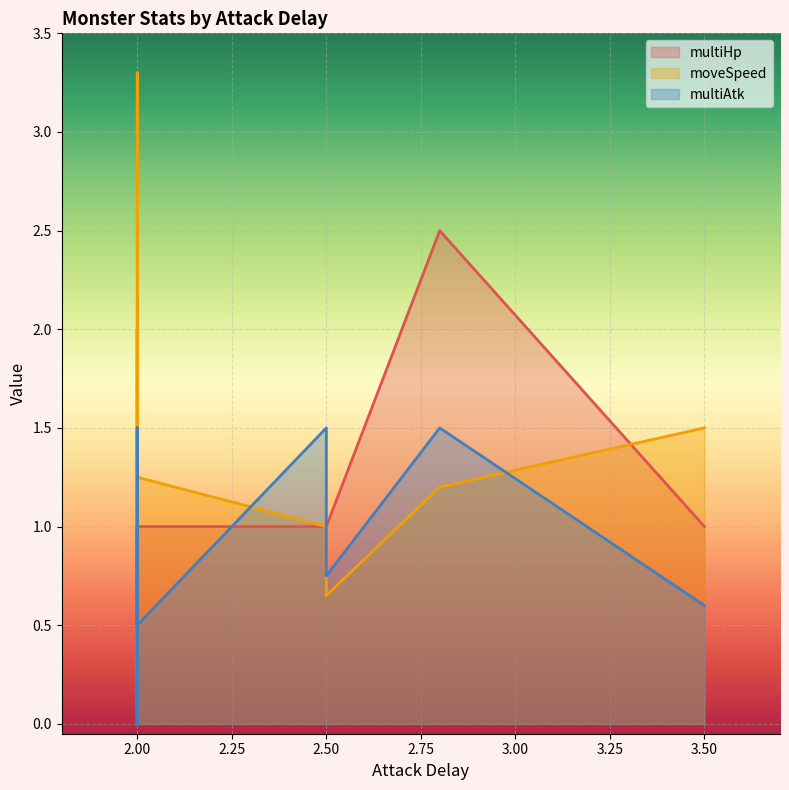

At which category does moveSpeed reach its first local peak?

2.0